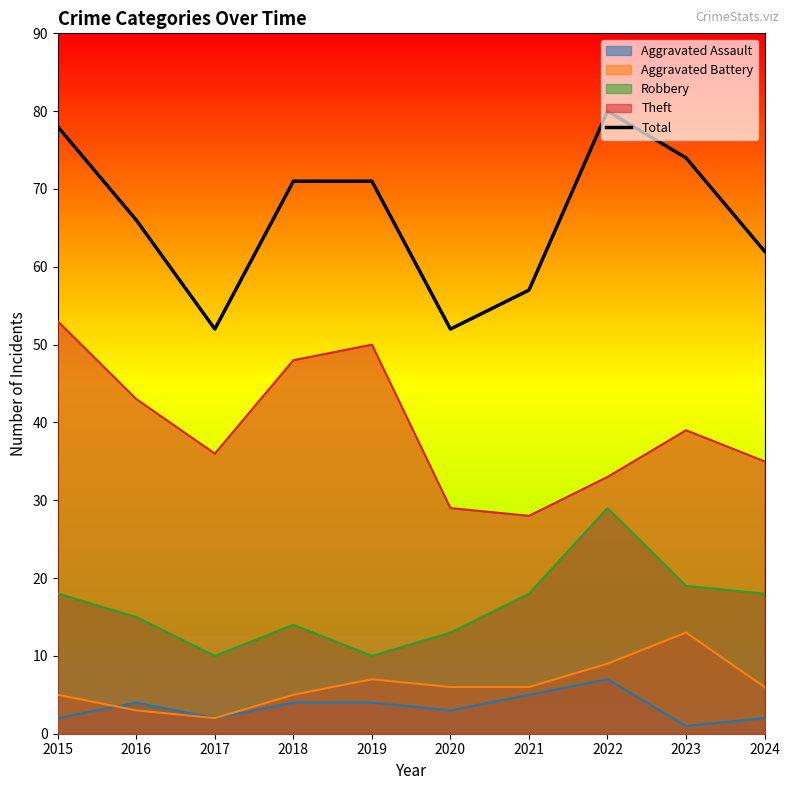

What is the value of the 10th point from the left?

62